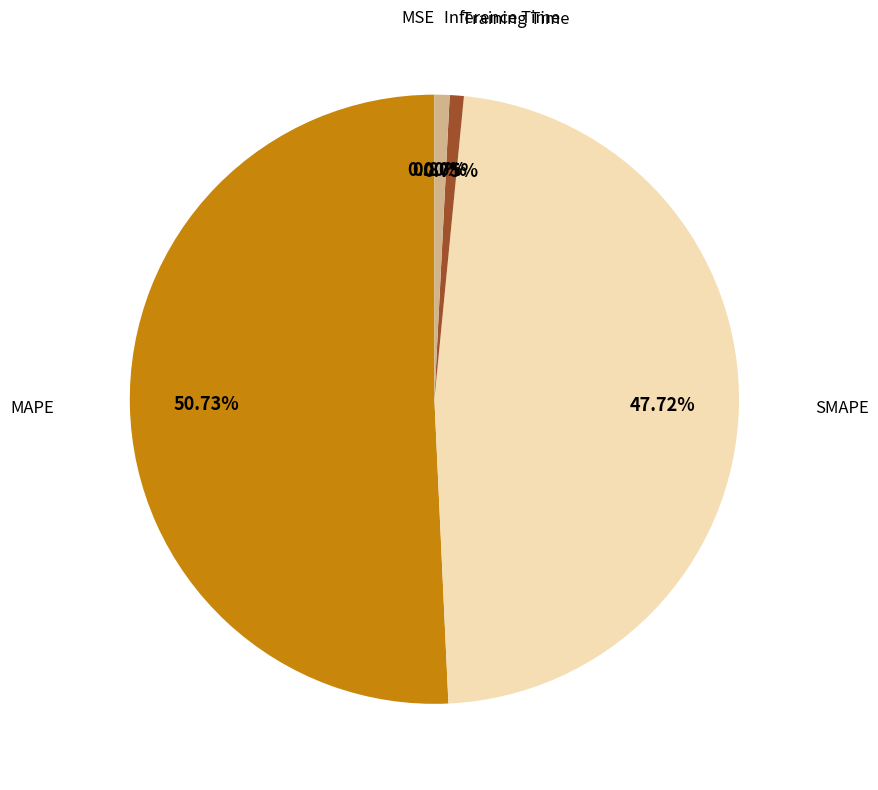

Does any single category account for the majority?

Yes